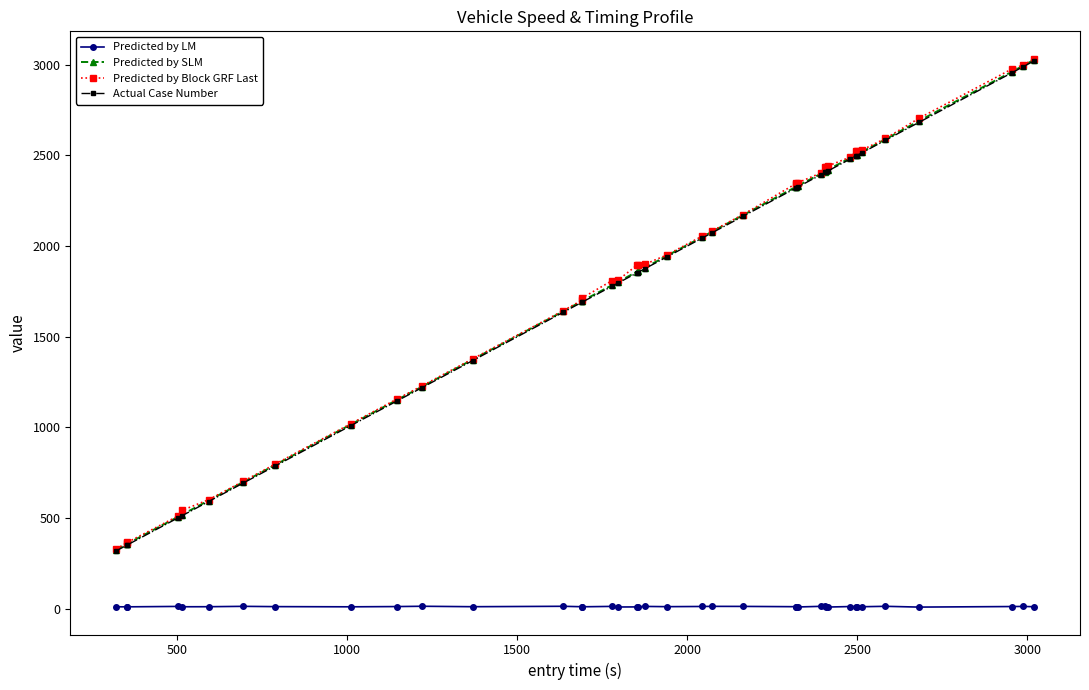

What is the maximum value for Actual Case Number?

3020.1